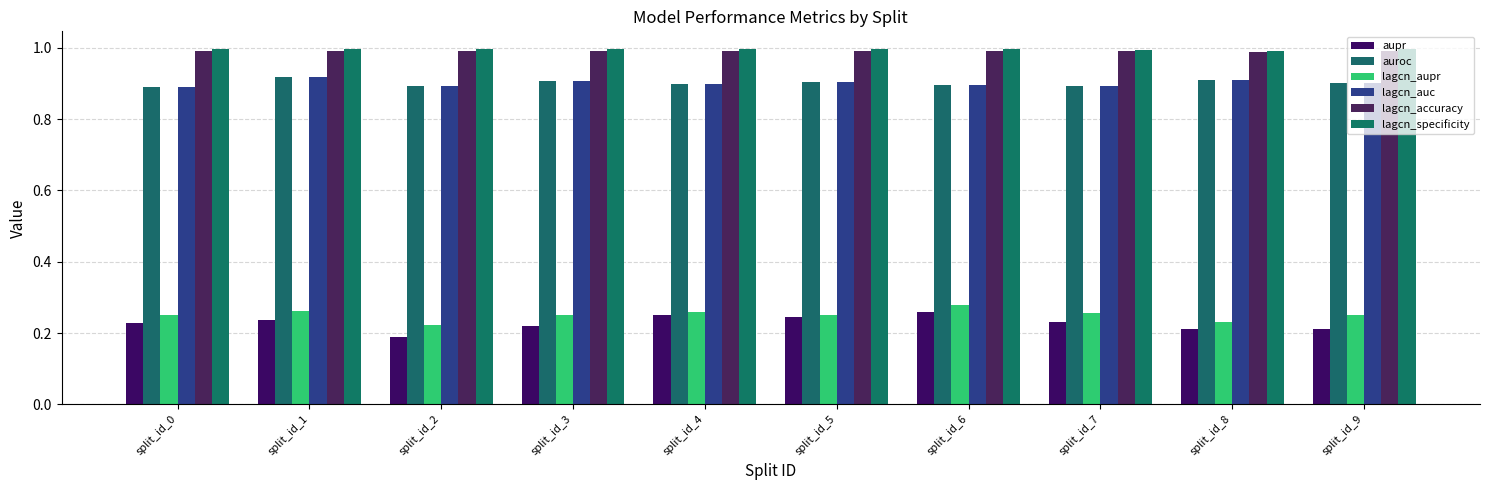

At which label does lagcn_specificity reach its minimum?

split_id_8